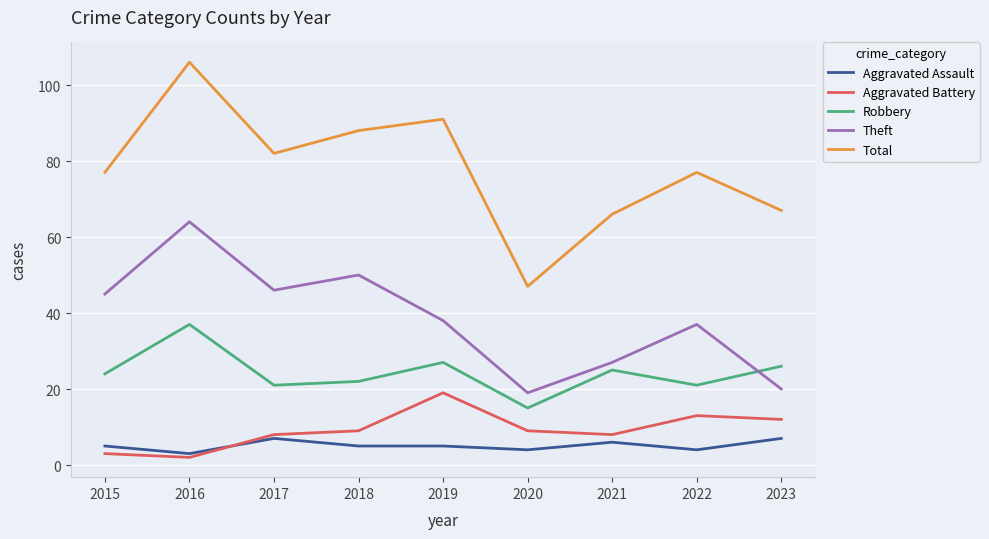

What is the total value across all series at 2023?

132